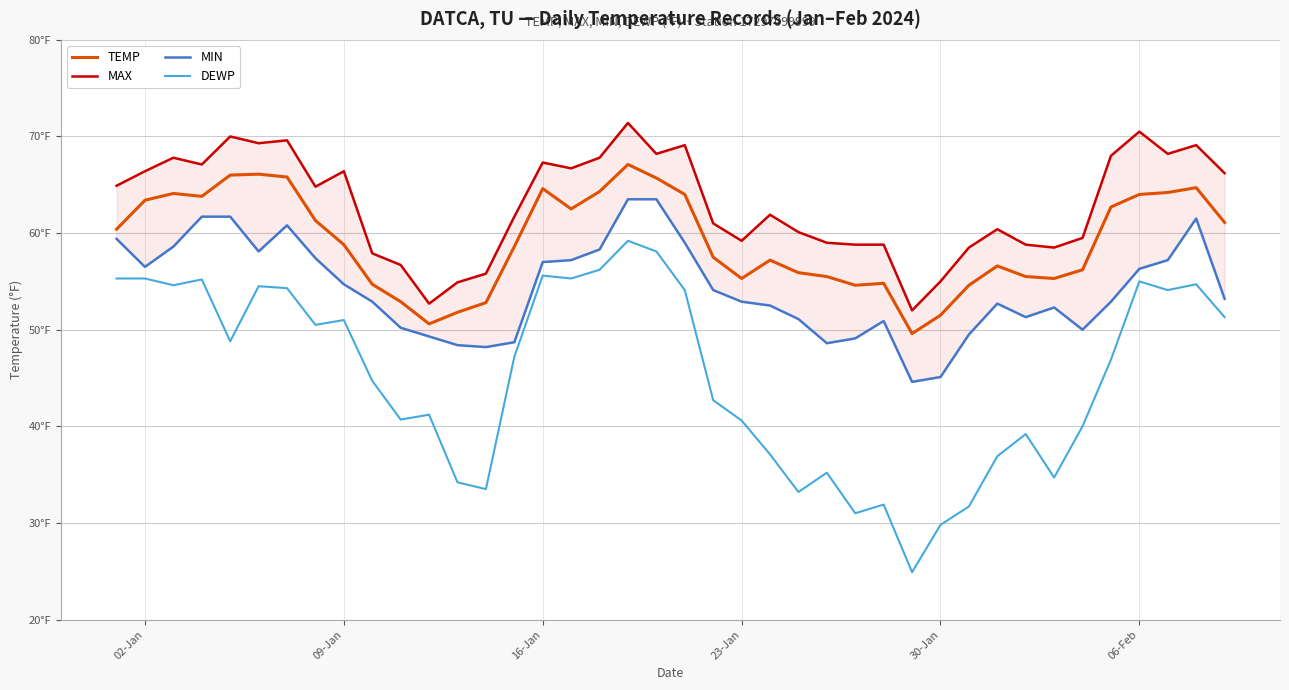

Reading left to right, what are all the values shown in this chart?

TEMP: 60.4	63.4	64.1	63.8	66.0	66.1	65.8	61.3	58.8	54.7	52.9	50.6	51.8	52.8	58.6	64.6	62.5	64.3	67.1	65.7	64.0	57.5	55.3	57.2	55.9	55.5	54.6	54.8	49.6	51.5	54.6	56.6	55.5	55.3	56.2	62.7	64.0	64.2	64.7	61.1
MAX: 64.9	66.4	67.8	67.1	70.0	69.3	69.6	64.8	66.4	57.9	56.7	52.7	54.9	55.8	61.7	67.3	66.7	67.8	71.4	68.2	69.1	61.0	59.2	61.9	60.1	59.0	58.8	58.8	52.0	55.0	58.5	60.4	58.8	58.5	59.5	68.0	70.5	68.2	69.1	66.2
MIN: 59.4	56.5	58.6	61.7	61.7	58.1	60.8	57.4	54.7	52.9	50.2	49.3	48.4	48.2	48.7	57.0	57.2	58.3	63.5	63.5	59.0	54.1	52.9	52.5	51.1	48.6	49.1	50.9	44.6	45.1	49.5	52.7	51.3	52.3	50.0	52.9	56.3	57.2	61.5	53.2
DEWP: 55.3	55.3	54.6	55.2	48.8	54.5	54.3	50.5	51.0	44.7	40.7	41.2	34.2	33.5	47.2	55.6	55.3	56.2	59.2	58.1	54.1	42.7	40.6	37.1	33.2	35.2	31.0	31.9	24.9	29.8	31.7	36.9	39.2	34.7	40.0	46.9	55.0	54.1	54.7	51.3